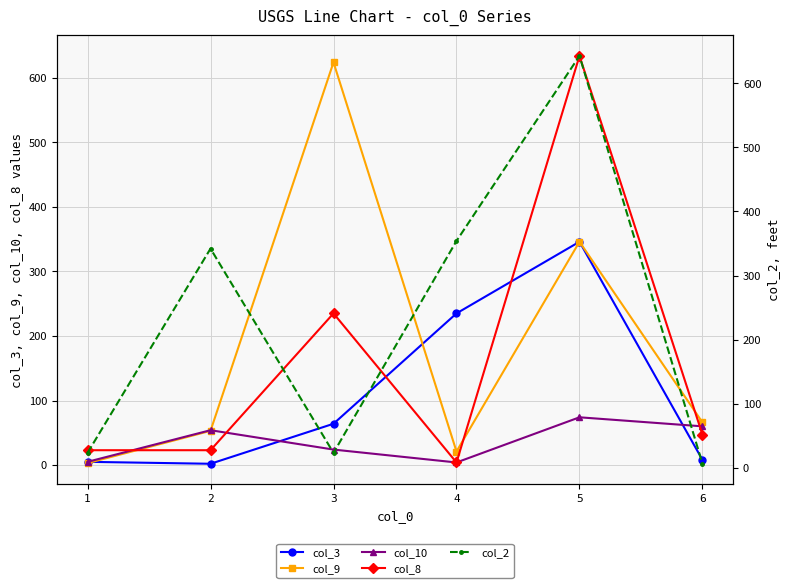

What is the difference between the second highest and minimum values in the col_3 series?

233